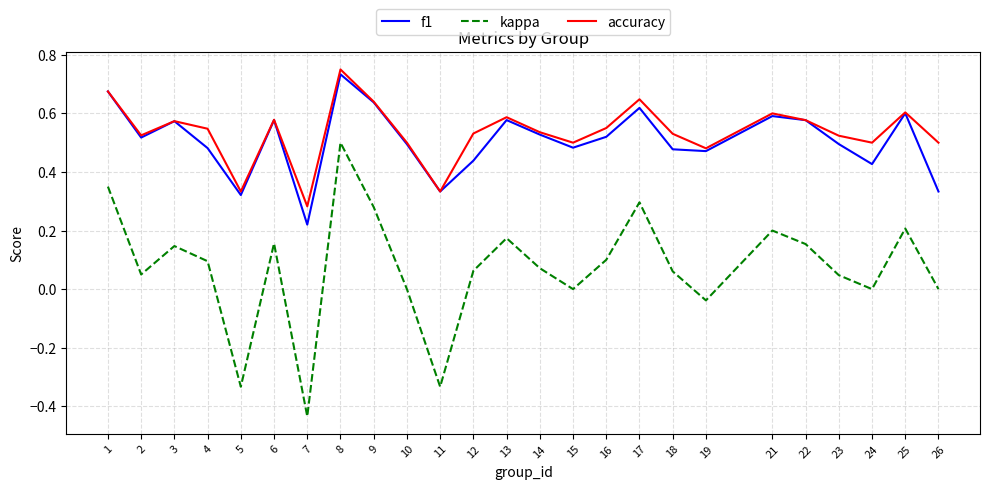

Is this an area chart (filled region under the line)?

No